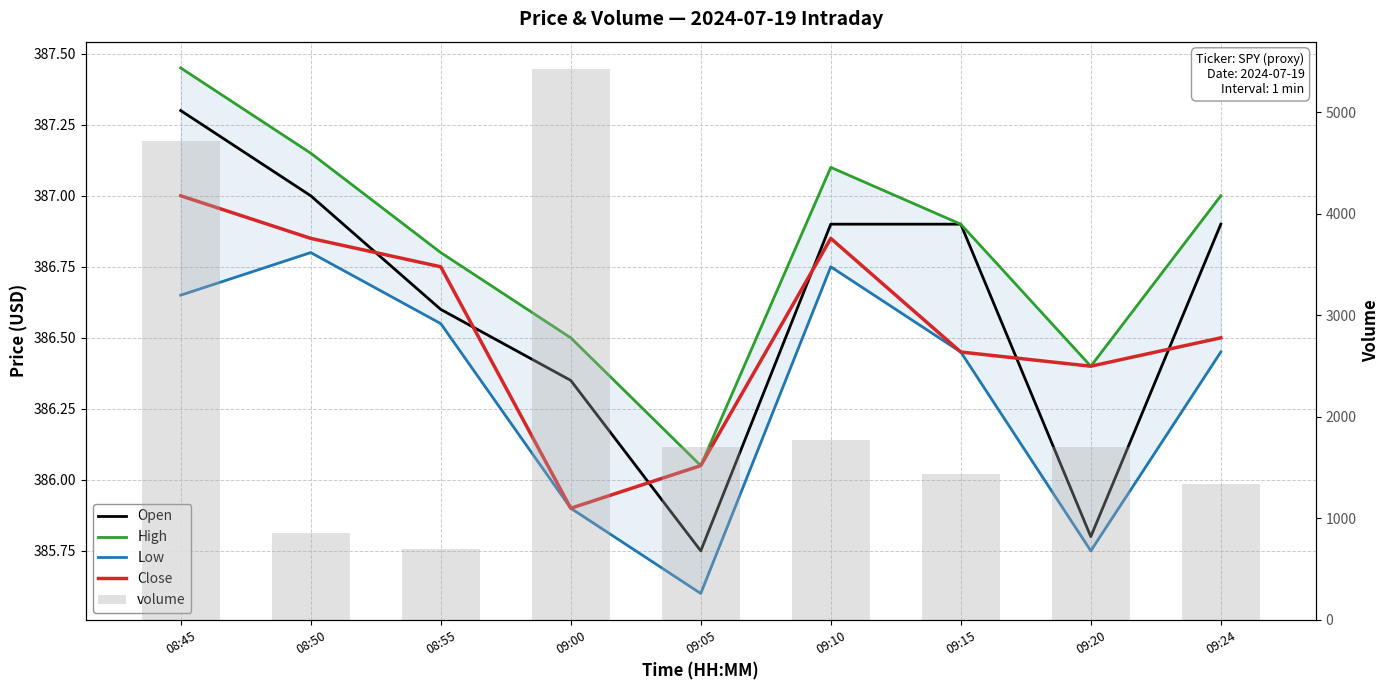

Reading left to right, extract all data points from this chart.

Open: 08:45=387.3	08:50=387.0	08:55=386.6	09:00=386.4	09:05=385.8	09:10=386.9	09:15=386.9	09:20=385.8	09:24=386.9
High: 08:45=387.4	08:50=387.1	08:55=386.8	09:00=386.5	09:05=386.1	09:10=387.1	09:15=386.9	09:20=386.4	09:24=387.0
Low: 08:45=386.6	08:50=386.8	08:55=386.6	09:00=385.9	09:05=385.6	09:10=386.8	09:15=386.4	09:20=385.8	09:24=386.4
Close: 08:45=387.0	08:50=386.9	08:55=386.8	09:00=385.9	09:05=386.1	09:10=386.9	09:15=386.4	09:20=386.4	09:24=386.5
volume: 08:45=4712.0	08:50=855.0	08:55=696.0	09:00=5424.0	09:05=1702.0	09:10=1774.0	09:15=1436.0	09:20=1697.0	09:24=1335.0